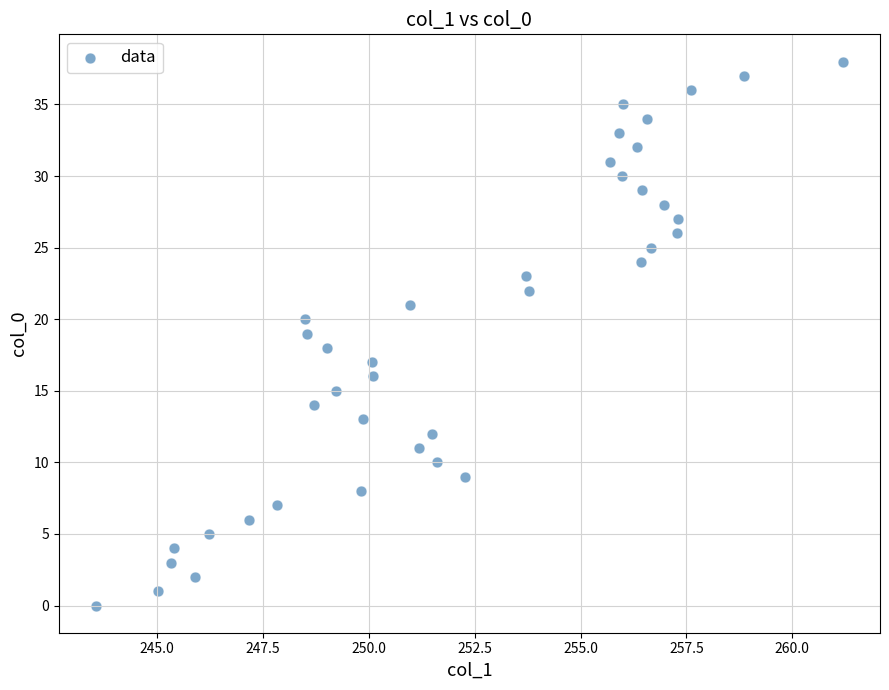

What is the range of Y values (max minus min)?

38